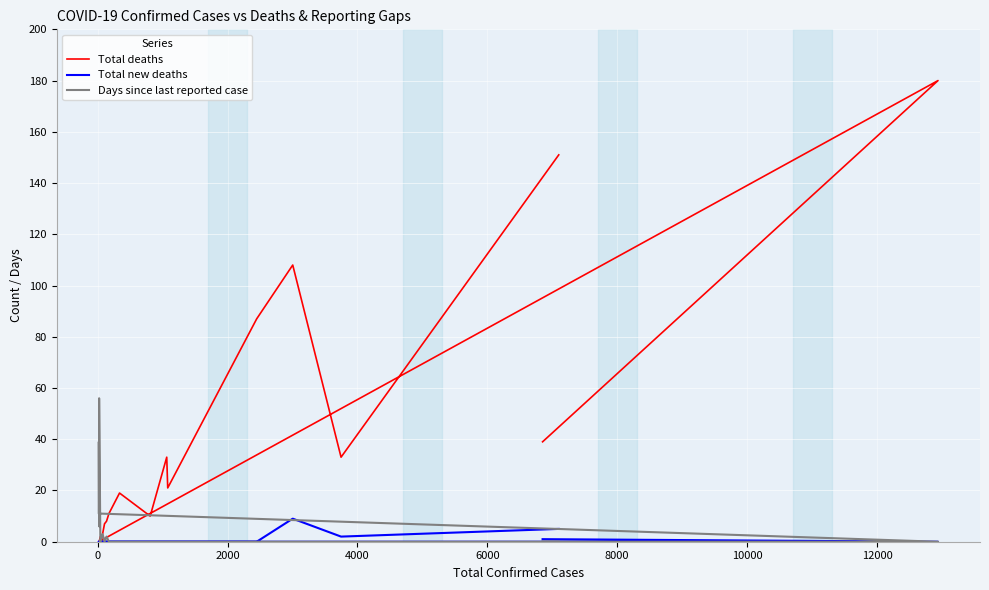

Is it true that Total deaths equals 67 at −2000?

False